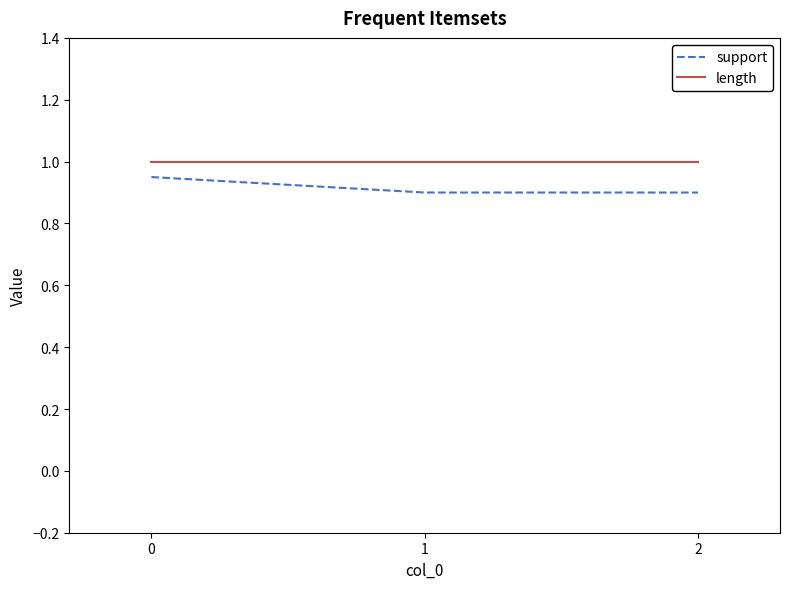

Rank the series by their maximum value, from highest to lowest.

length, support